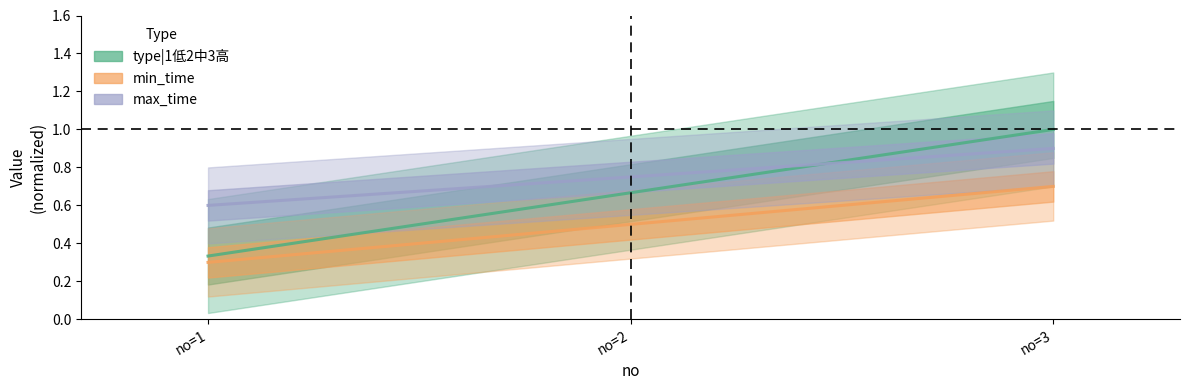

Rank the series by their average value, from highest to lowest.

max_time_line, type|1低2中3高_line, min_time_line